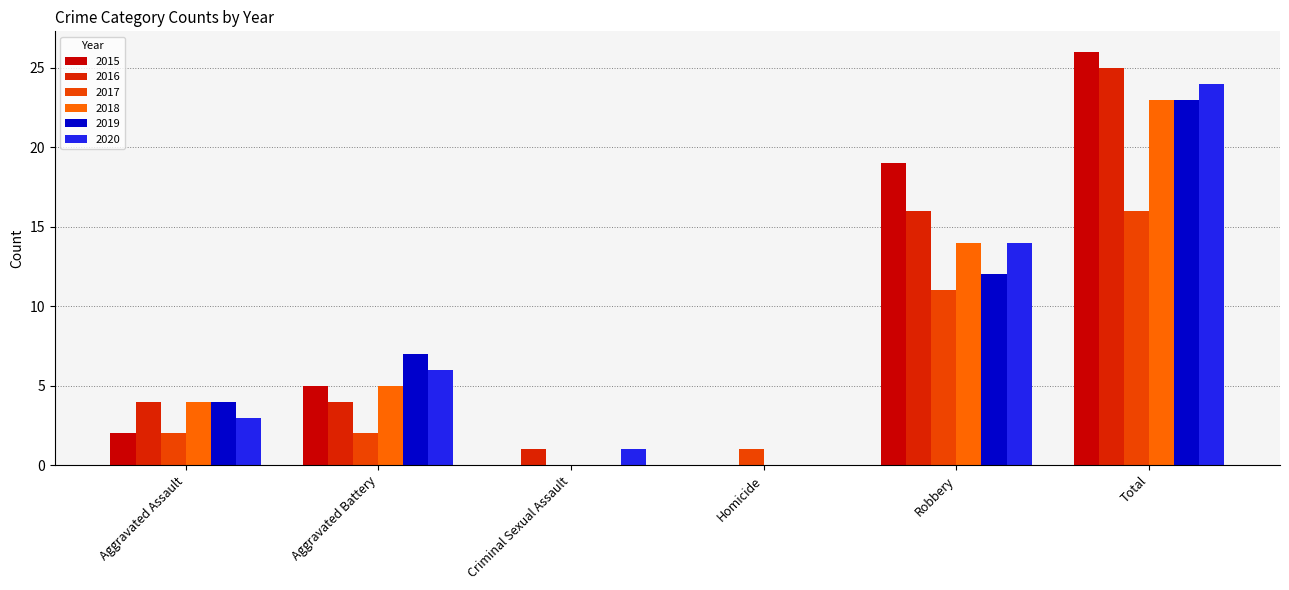

Which category has the highest value in the 2017 series?

Total